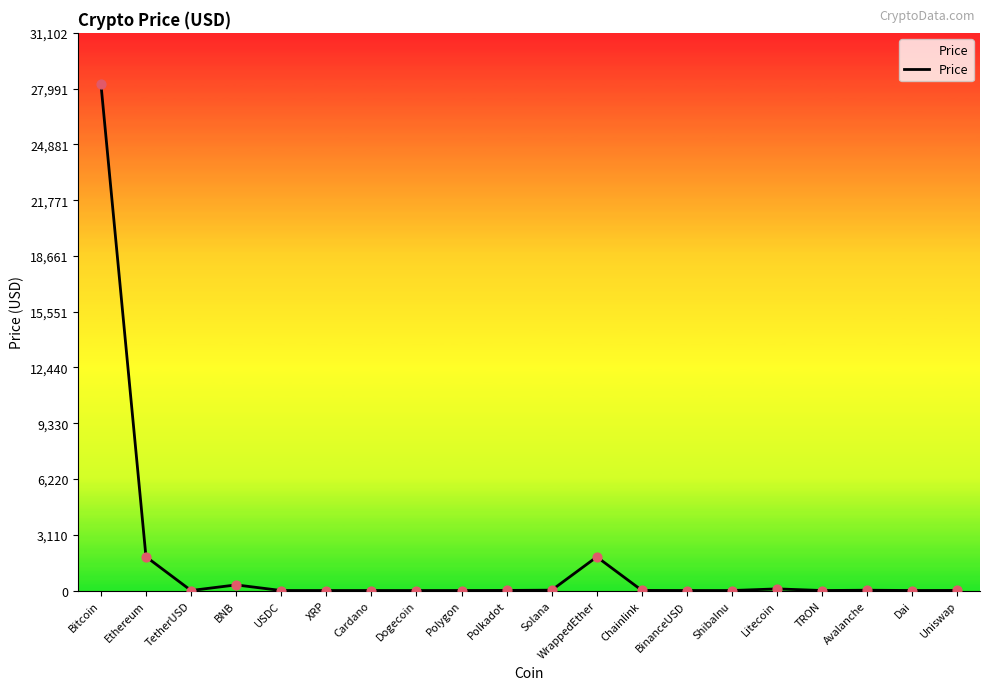

Approximately how many times larger is the value at Bitcoin compared to USDC?

28106.0